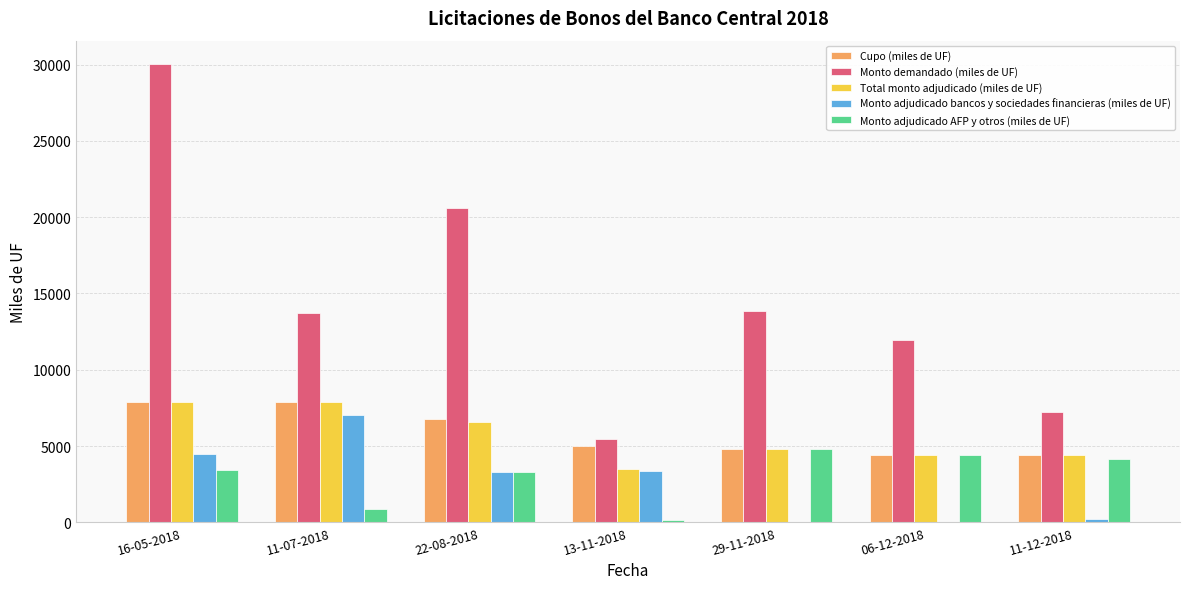

What is the difference between the Total monto adjudicado (miles de UF) values at 11-12-2018 and 16-05-2018?

3500